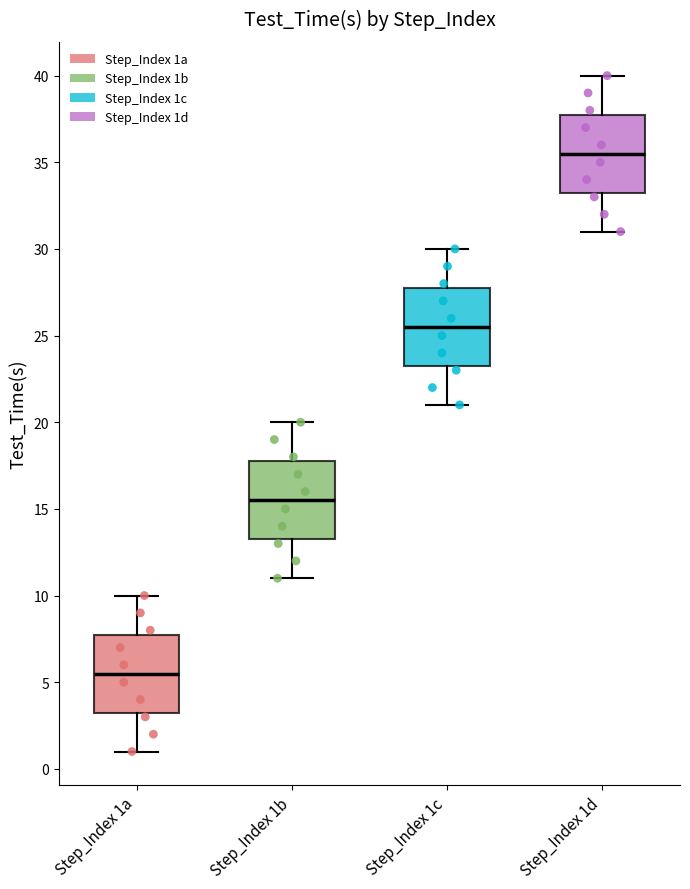

Which box's median line is the lowest?

Step_Index 1a